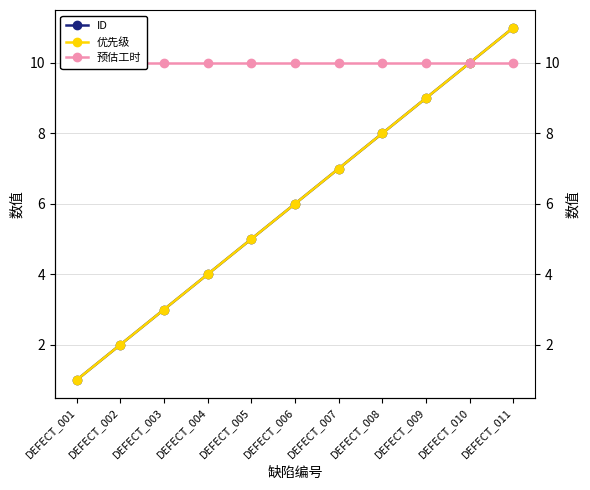

How many values in the ID series exceed 6?

5